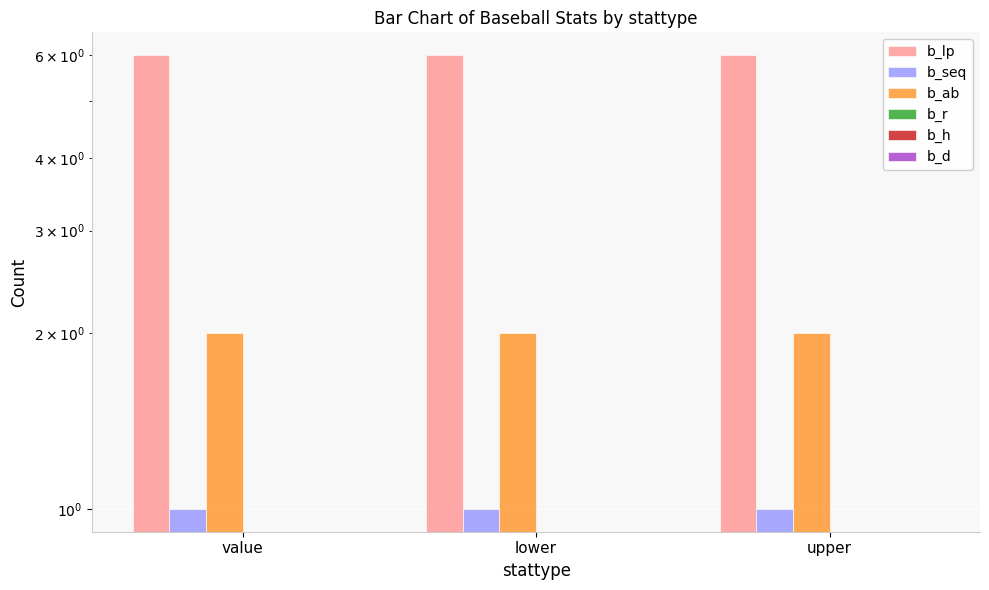

Which has a higher value, value or lower?

value